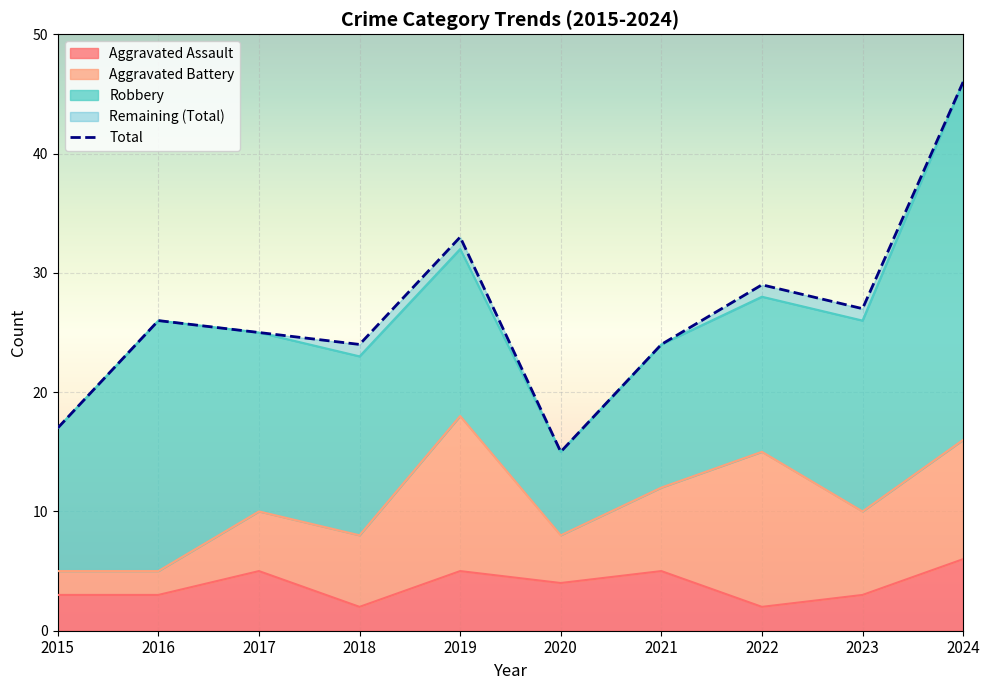

Which has a higher value, 2019 or 2021?

2019